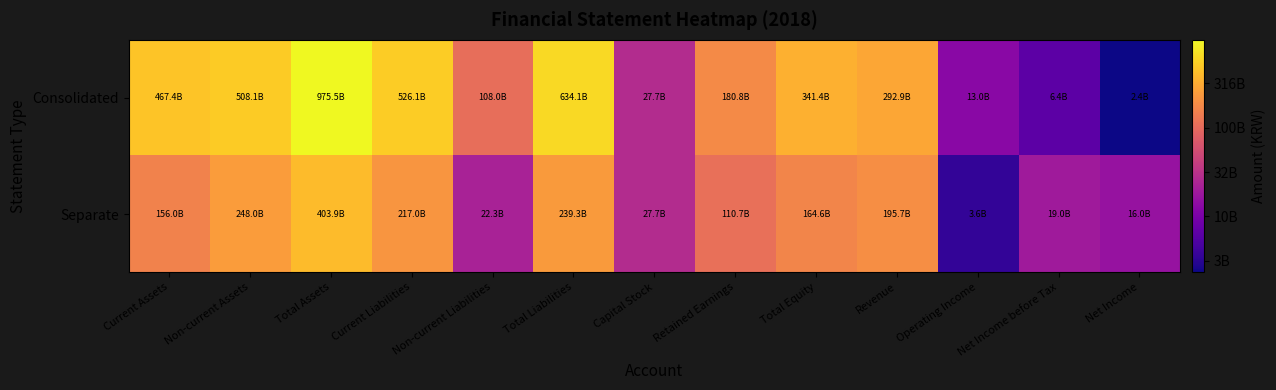

Rank the series at Revenue from highest to lowest value.

Consolidated, Separate